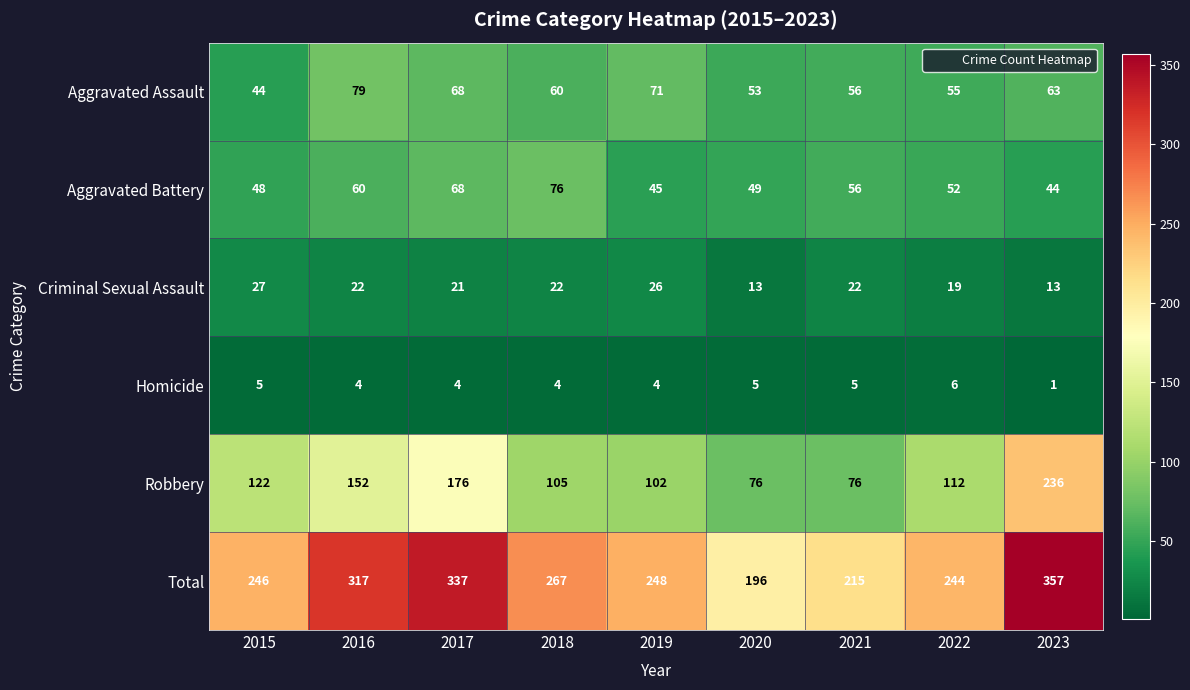

The Homicide series shows 4 at 2016. True or false?

True